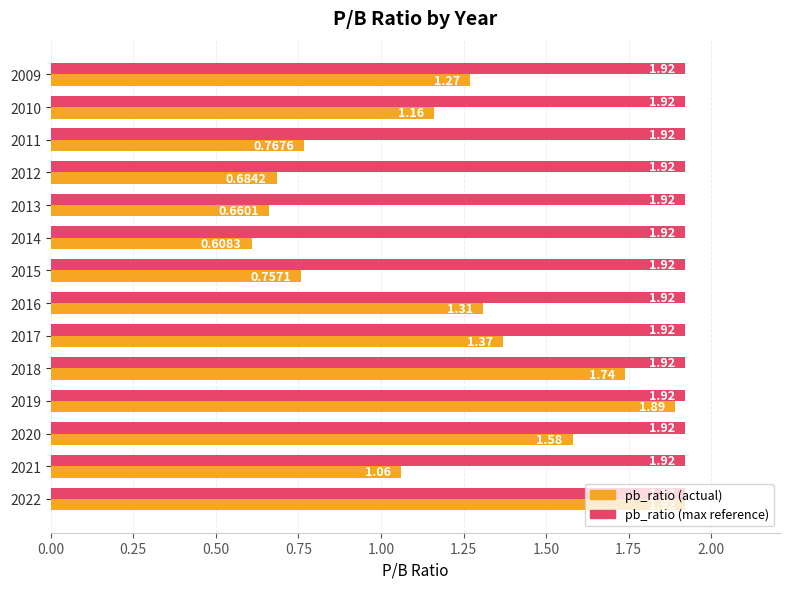

At which category is the sum across all series the highest?

2022